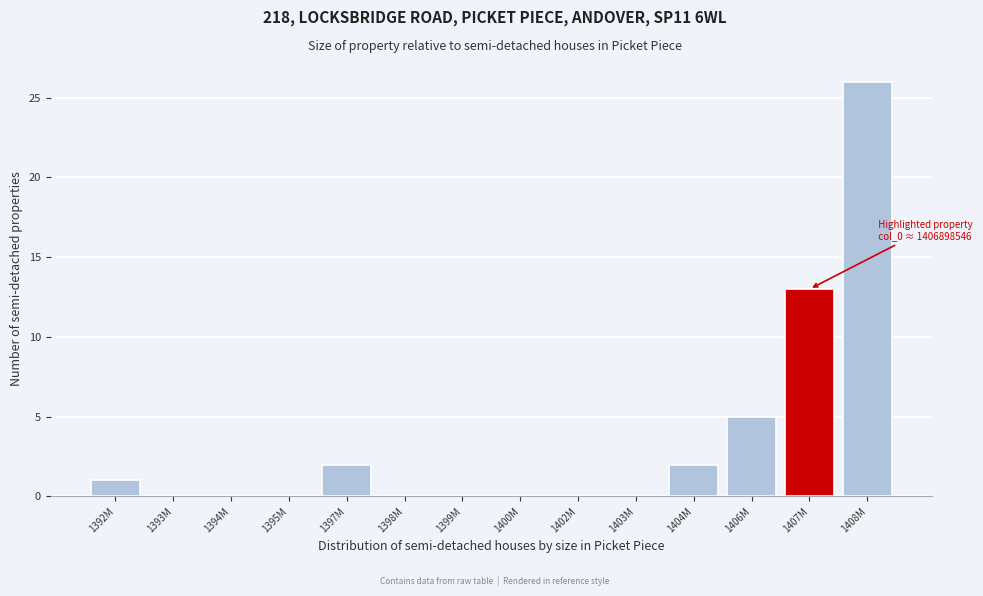

Reading left to right, what are all the values shown in this chart?

1392M=1	1393M=0	1394M=0	1395M=0	1397M=2	1398M=0	1399M=0	1400M=0	1402M=0	1403M=0	1404M=2	1406M=5	1407M=13	1408M=26